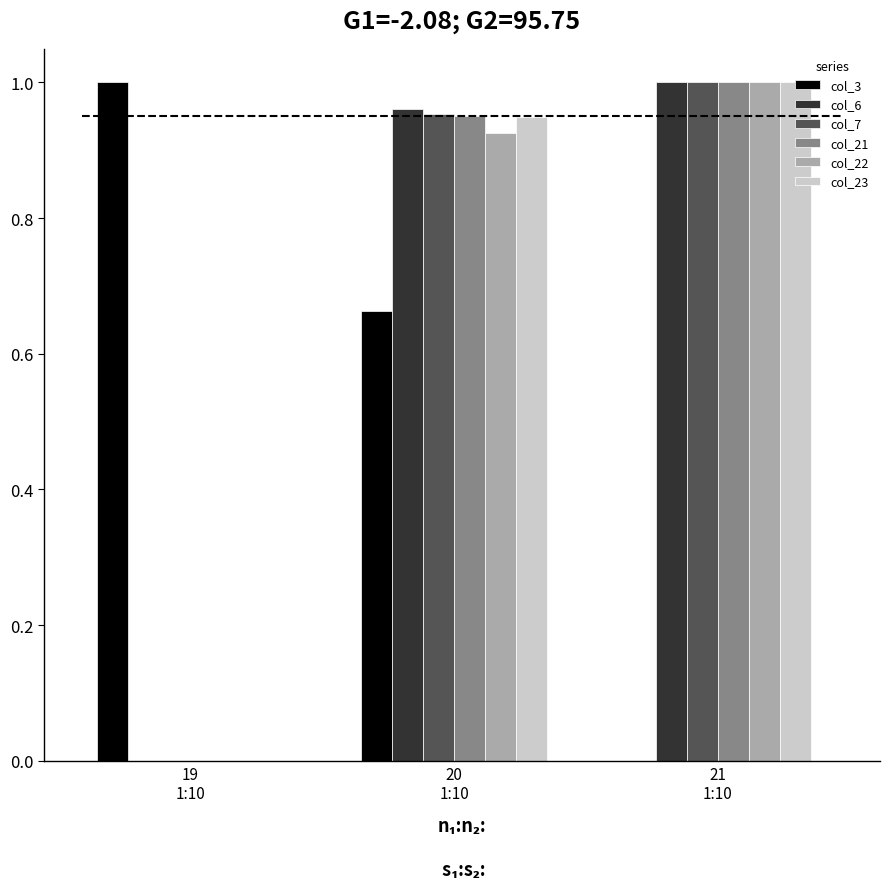

The col_22 series shows 0.9 at 20
1:10. True or false?

True